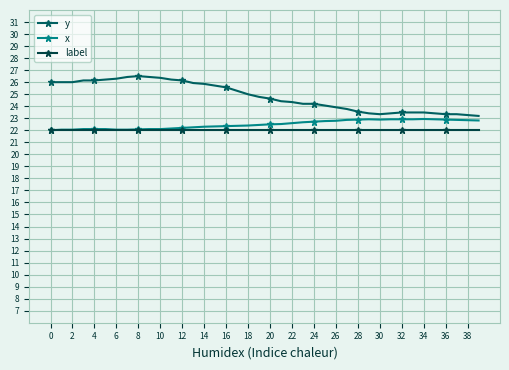

How many lines are shown in the chart?

3